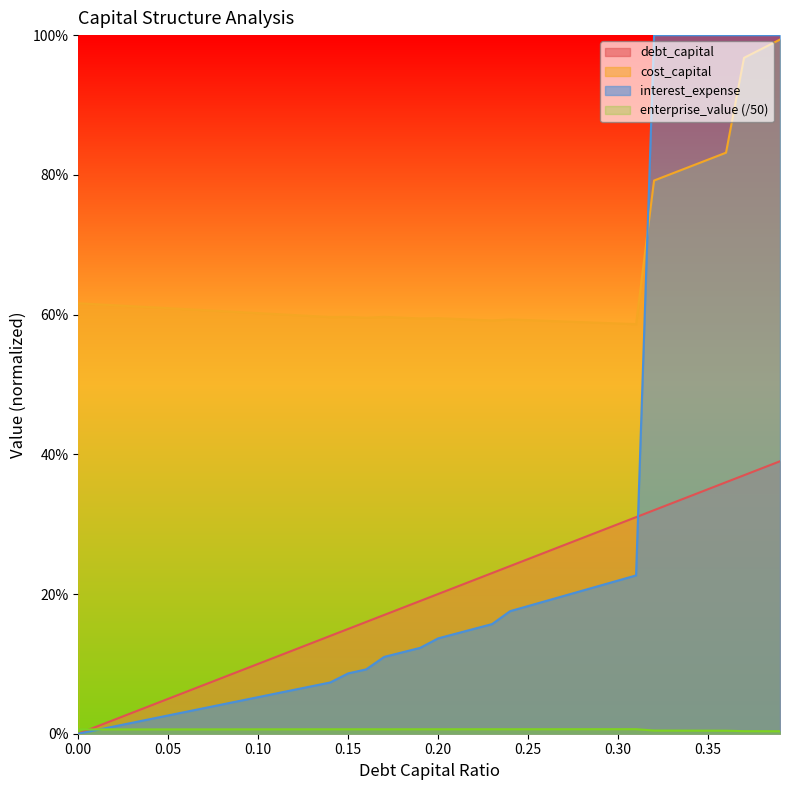

Where do debt_capital and enterprise_value first cross each other?

0.0 and 0.01